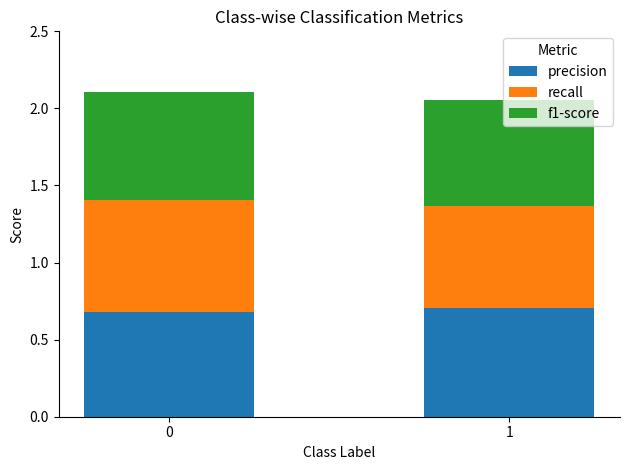

How many data points does each series have?

2